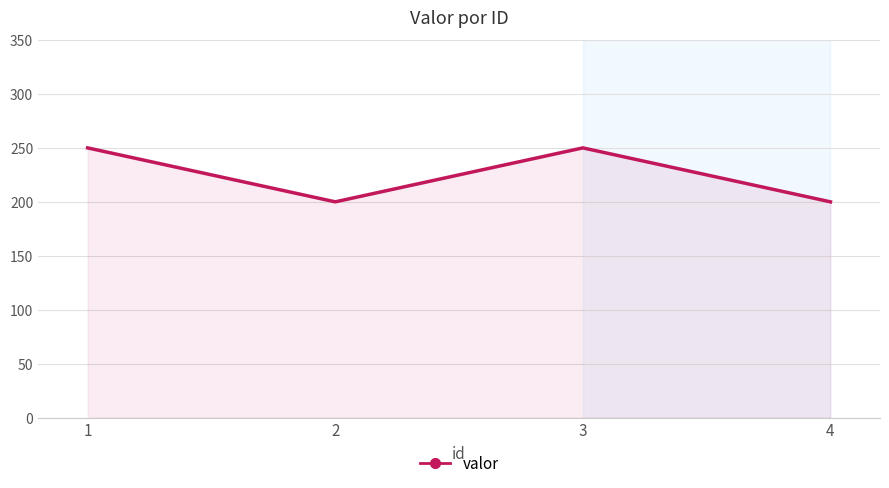

Which has a higher value, 4 or 1?

1